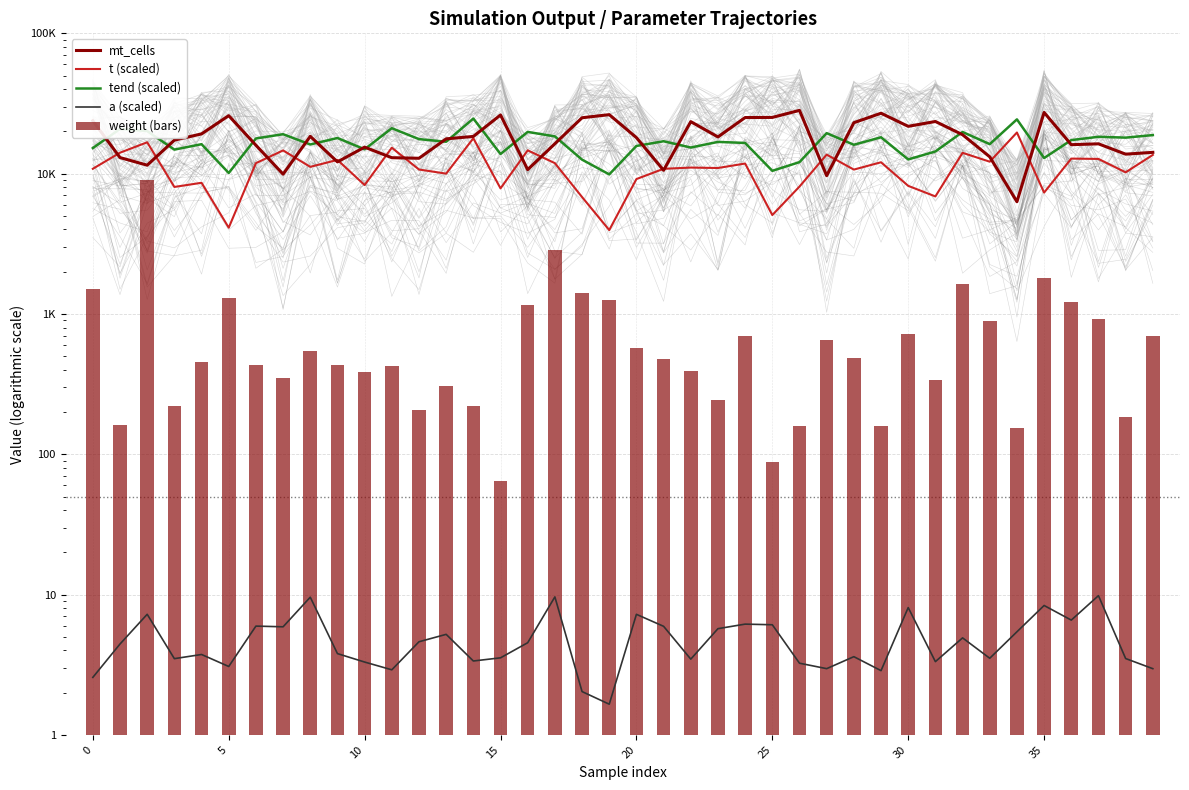

What is the value of the a (scaled) bar at the 15th from the left?

3.4